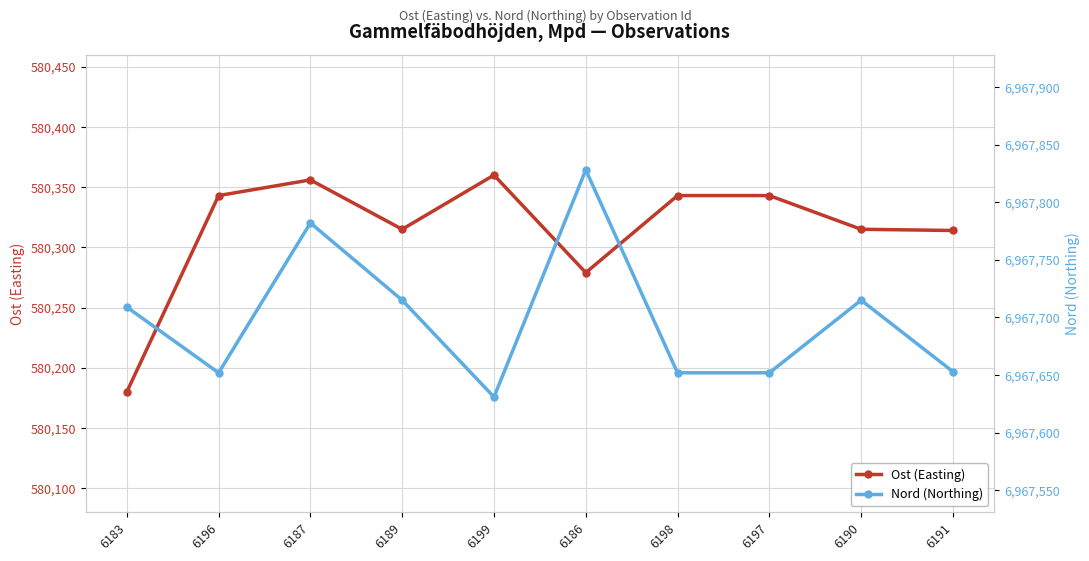

True or false: Nord (Northing) and Ost (Easting) cross at least once.

False